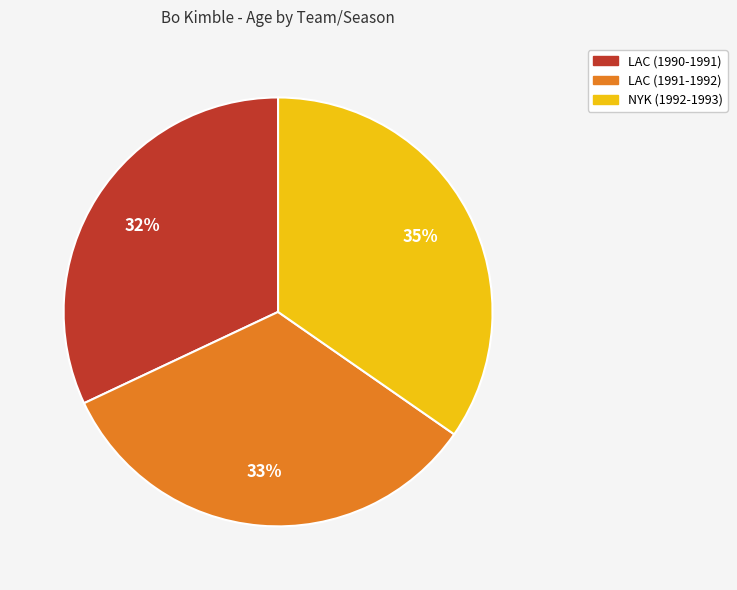

Approximately how many times larger is the value at LAC (1991-1992) compared to LAC (1990-1991)?

1.0